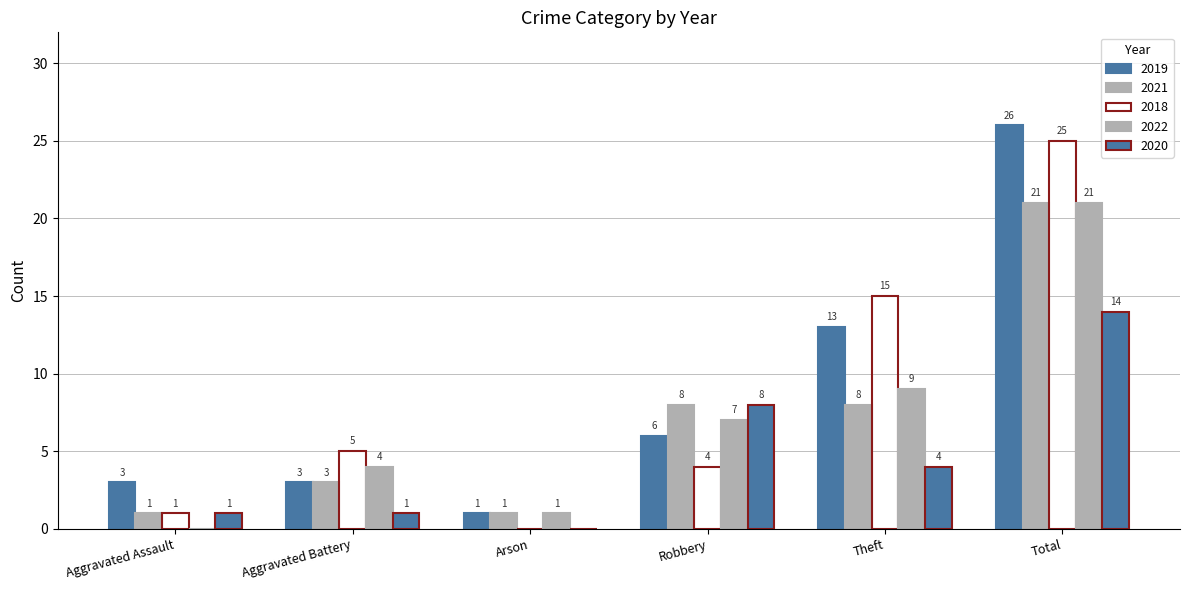

How many data points does each series have?

6